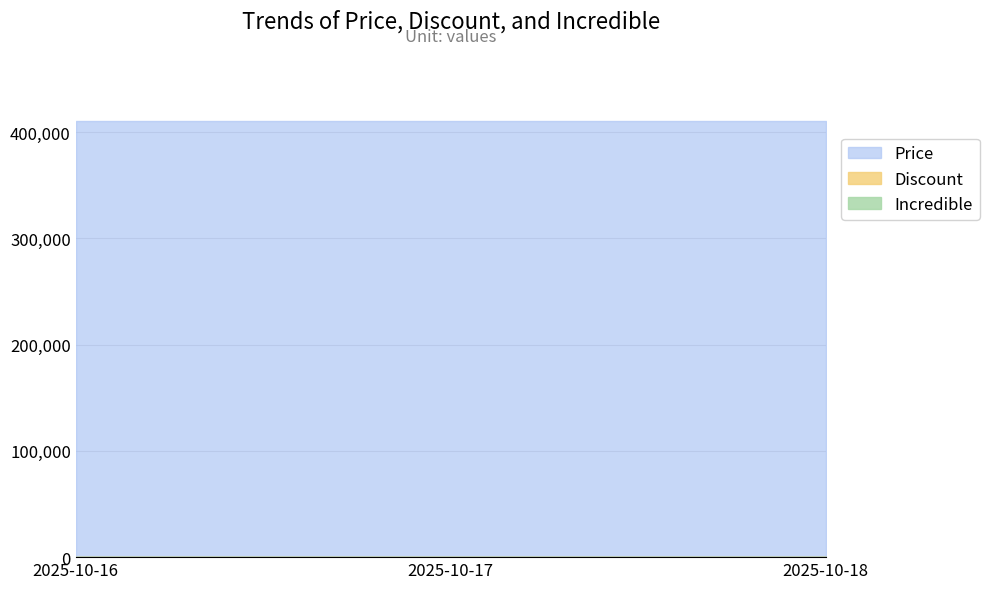

At which label is Price closest to 410740?

2025-10-16